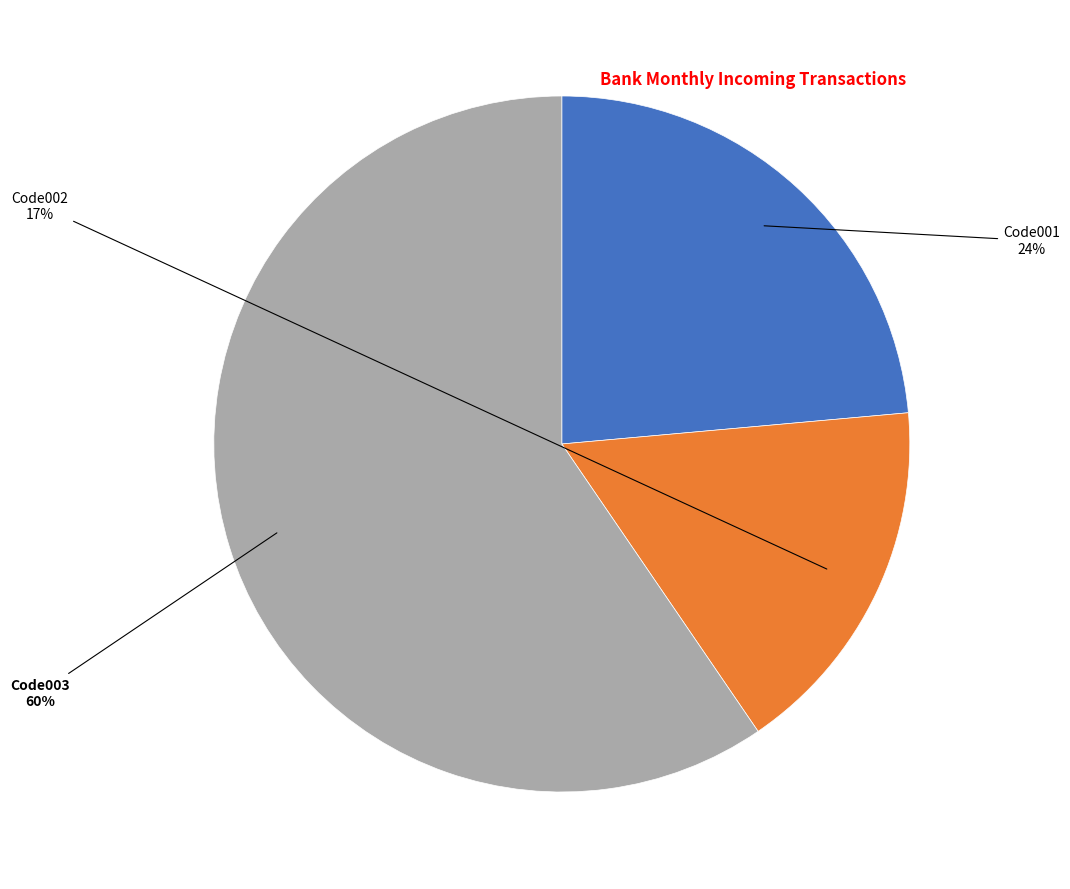

Is the sum of Code002 and Code001 greater than half?

No